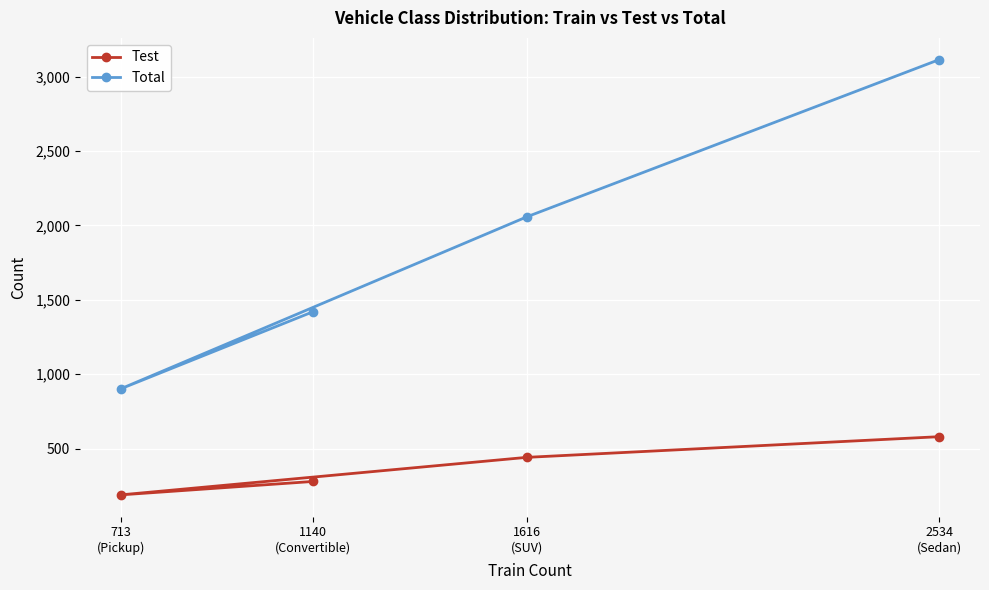

How many lines are shown in the chart?

2